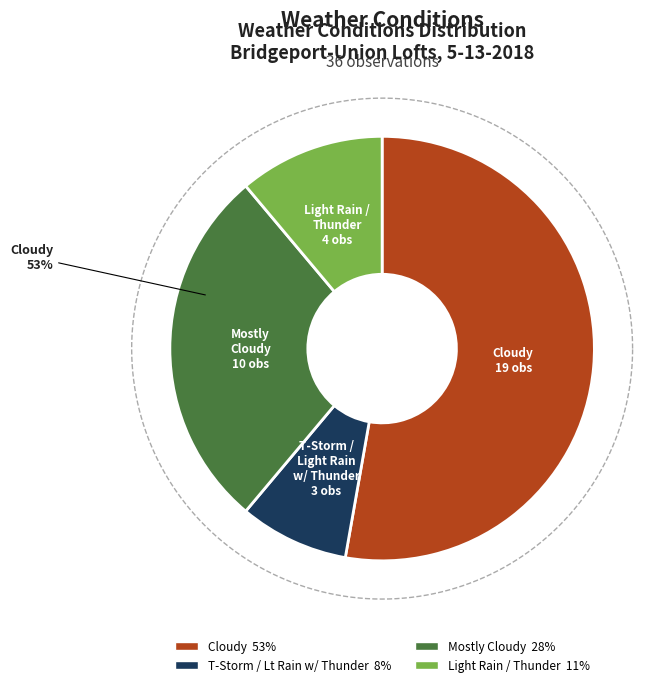

Count the number of slices in the pie.

4